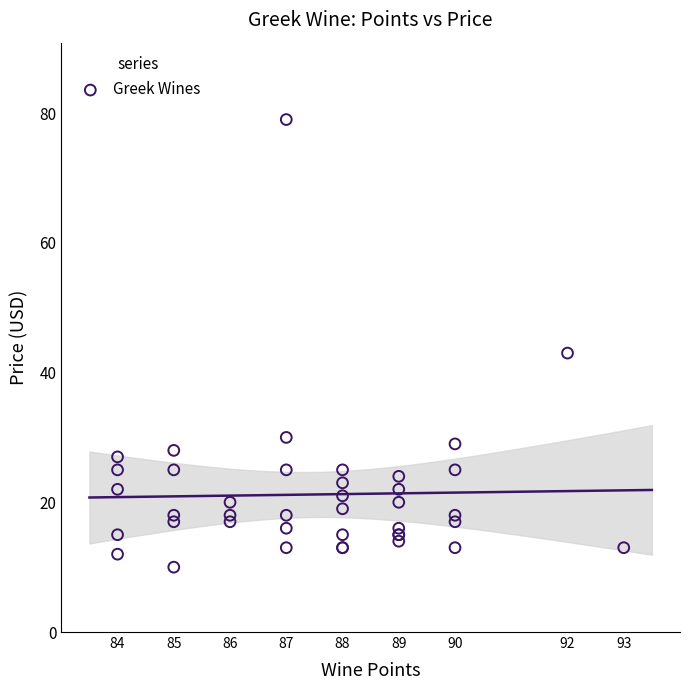

What Y value in the scatter plot is closest to 44?

43